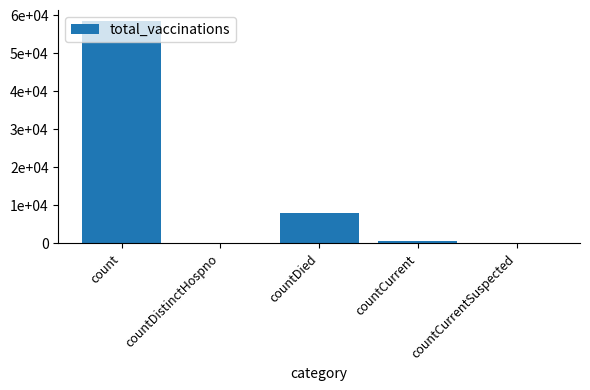

What is the sum of the values at countDied and countCurrentSuspected?

7805